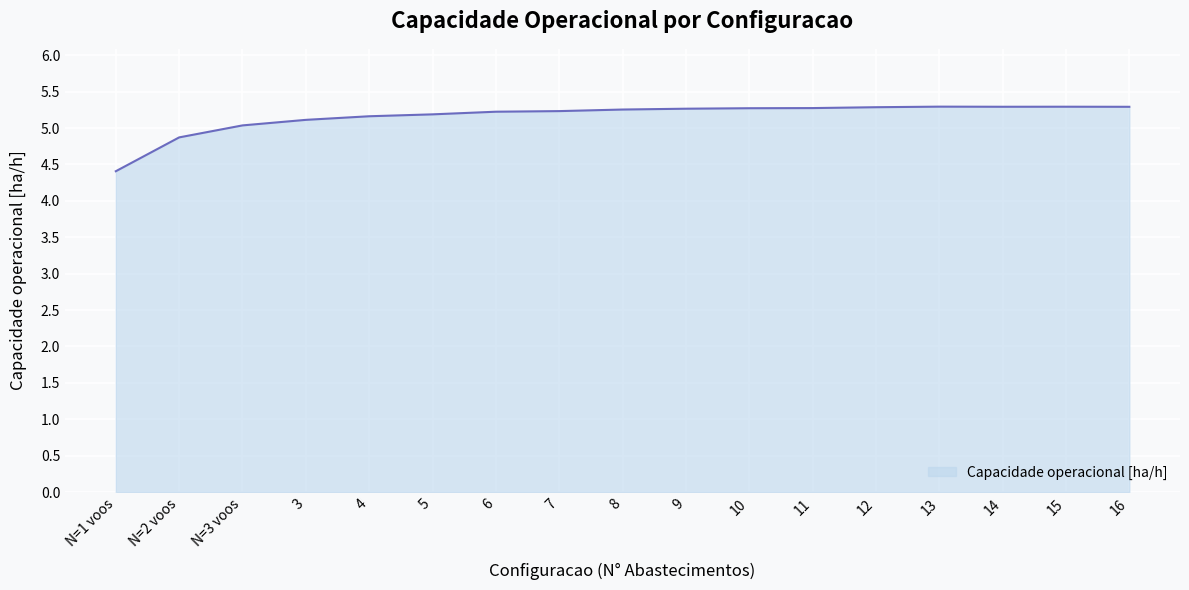

What is the difference between the maximum and minimum values?

0.9